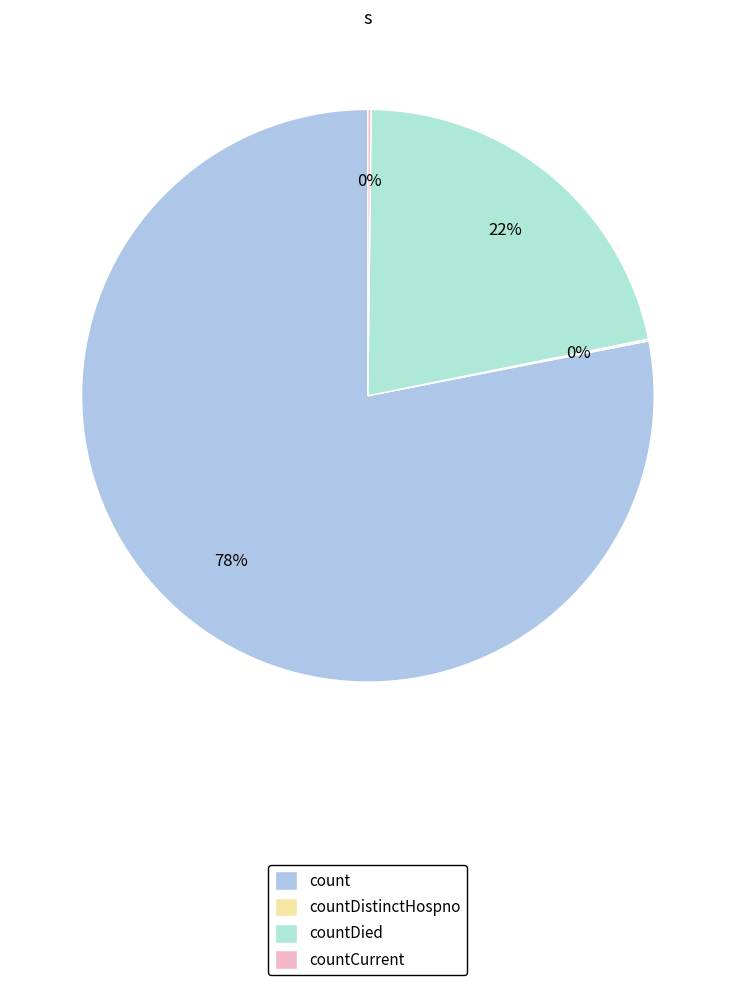

The countCurrent slice represents 1% of the pie. True or false?

False